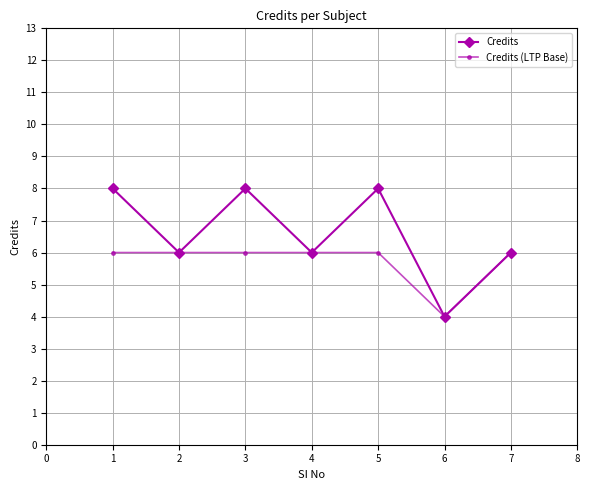

Is it true that Credits equals 6 at 2?

True